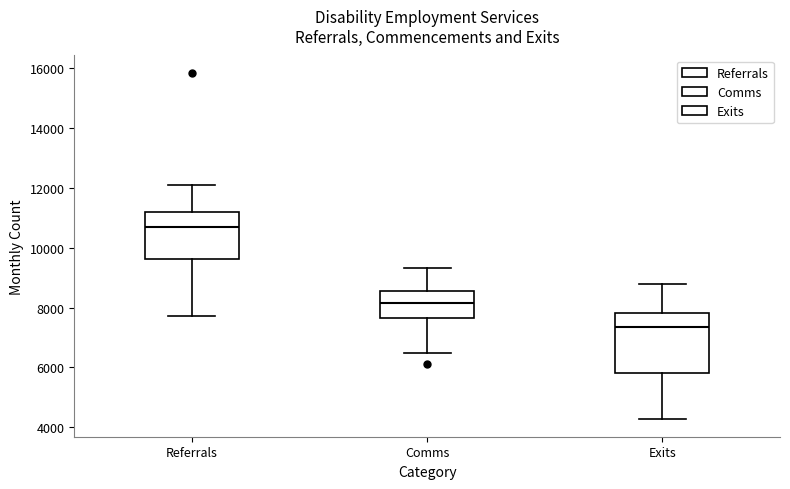

Where does the median line of the box for Referrals sit on the y-axis? The values are not printed on the chart, so give them approximately, as read against the axis.

10600